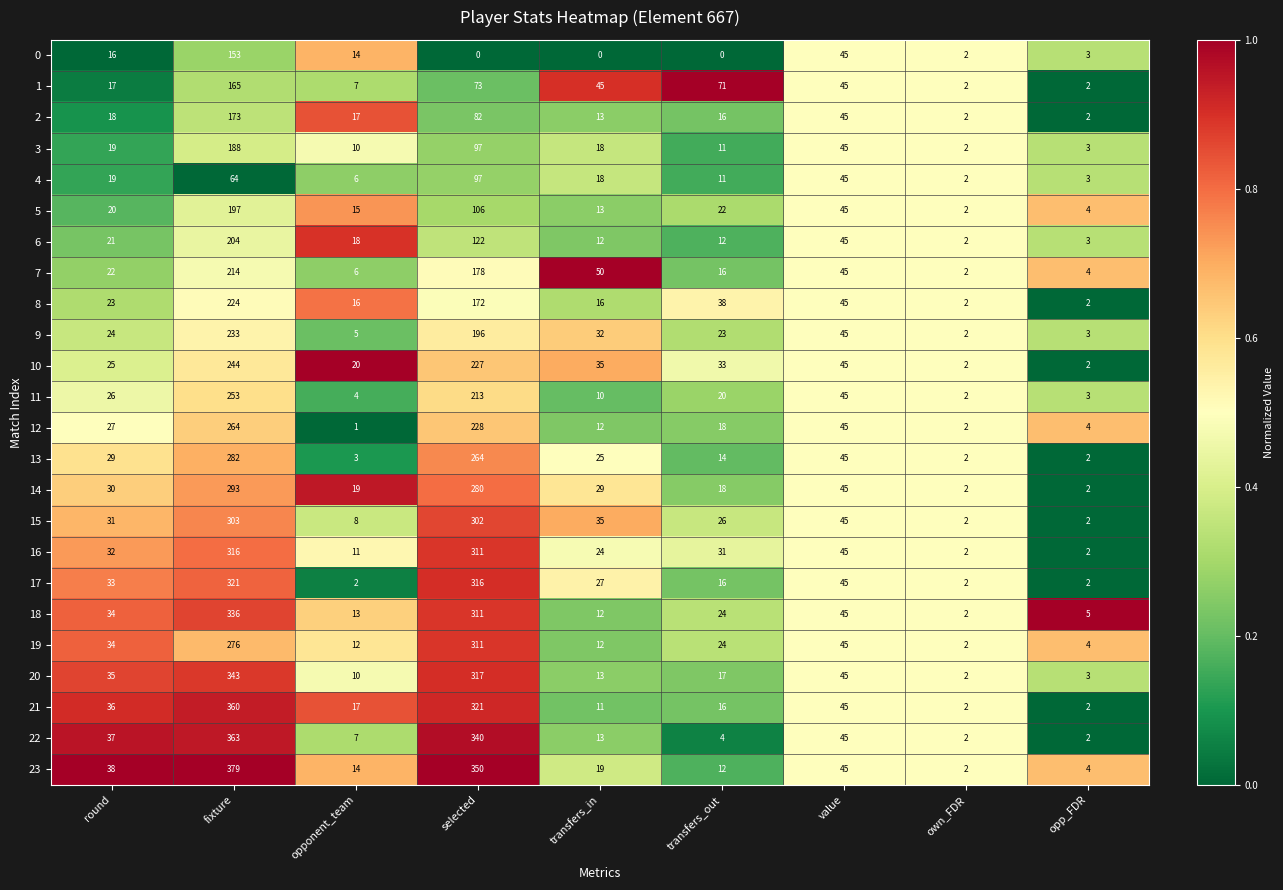

What is the maximum value for 2?

173